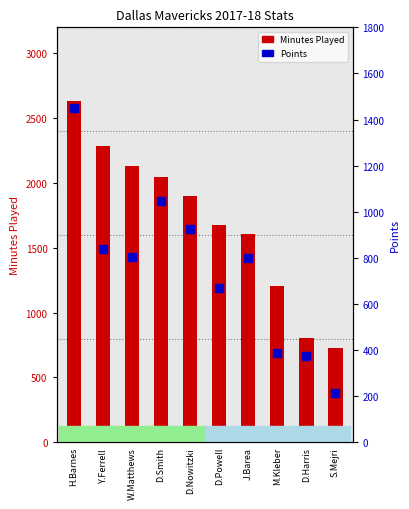

What is the total value across all series at W.Matthews?

2933